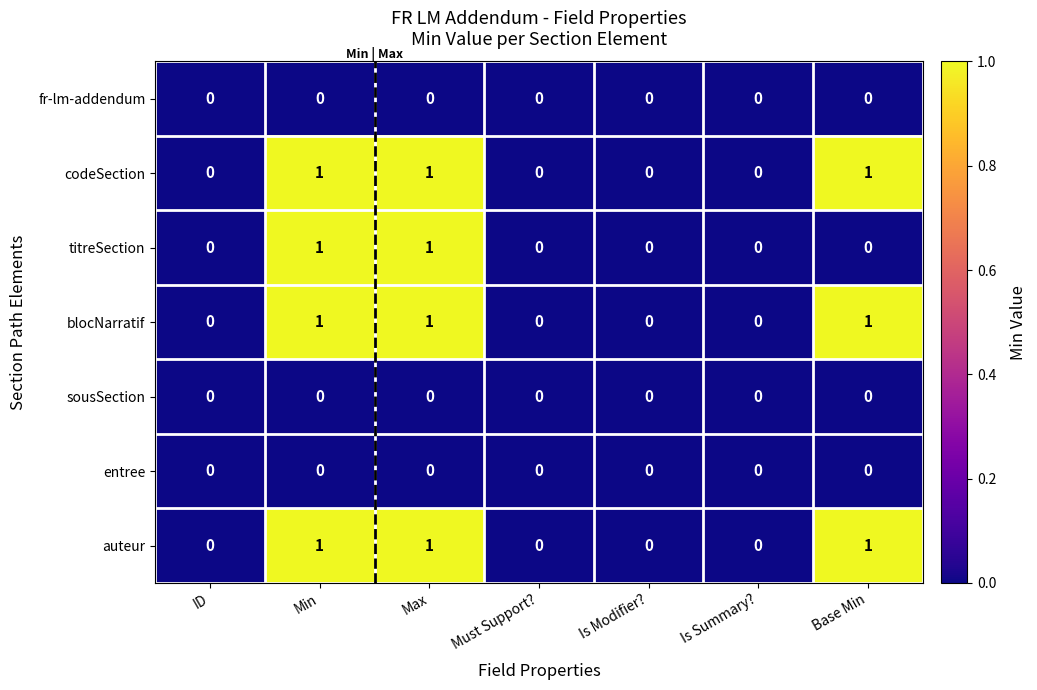

Is the value of codeSection at Base Min greater than the value of auteur at Is Summary??

Yes